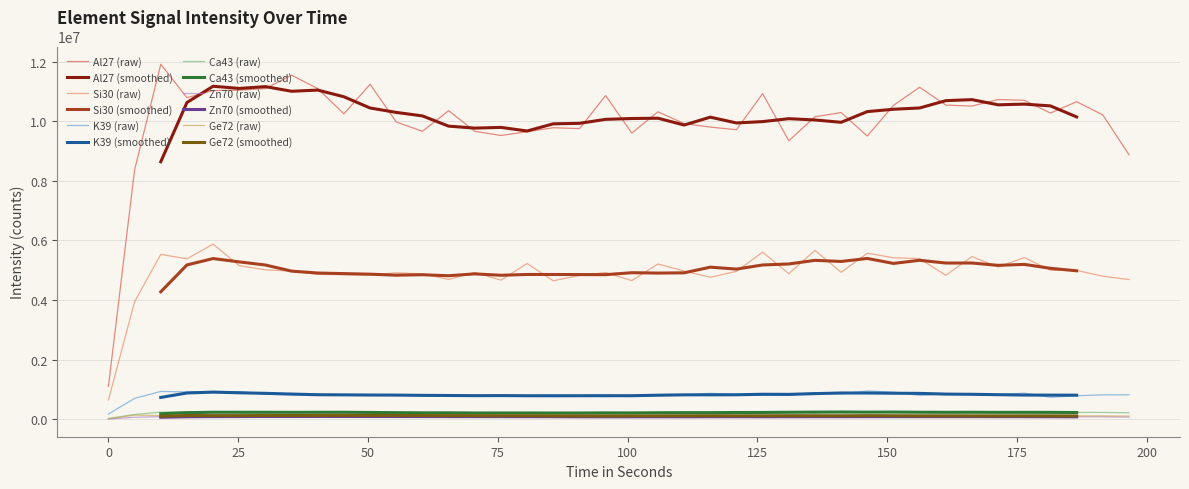

At which category does Al27 reach its first local valley?

15.122